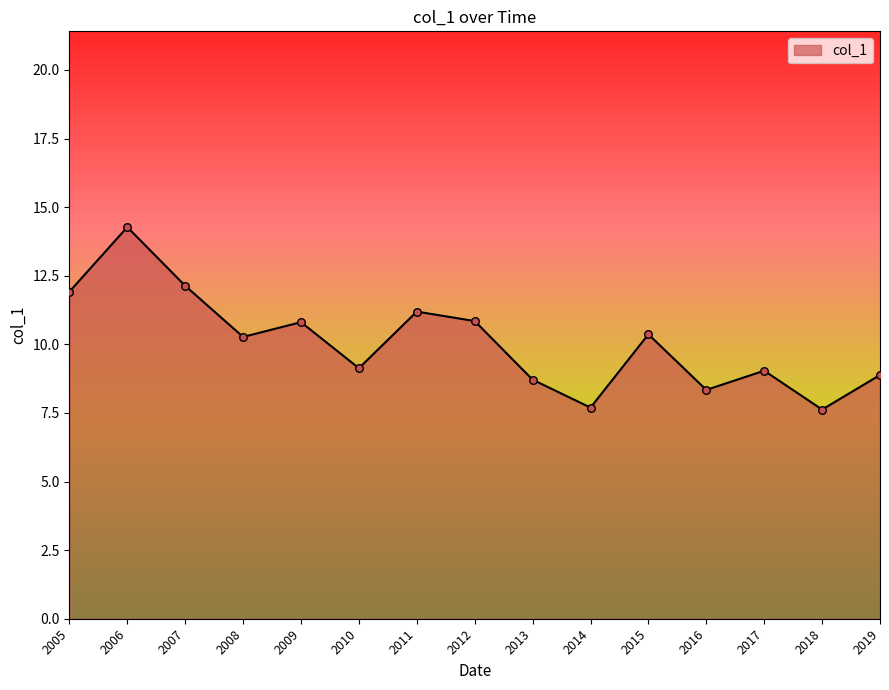

Between 2013 and 2005, which is larger?

2005